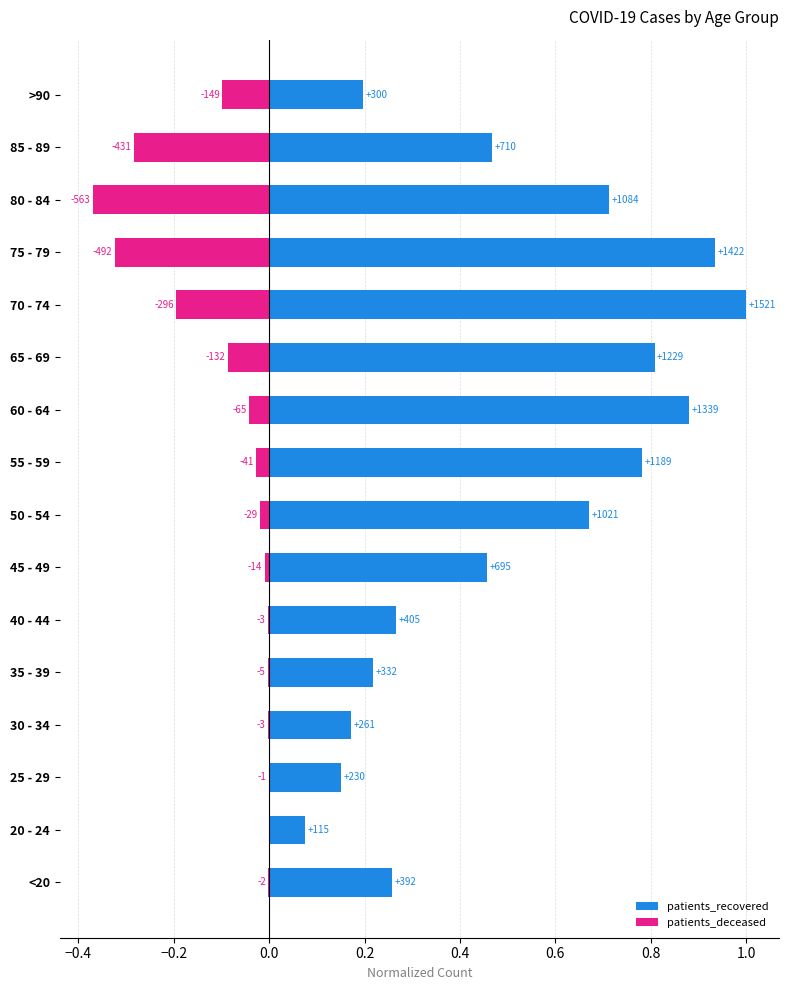

Between 20 - 24 and 75 - 79, which is larger?

75 - 79